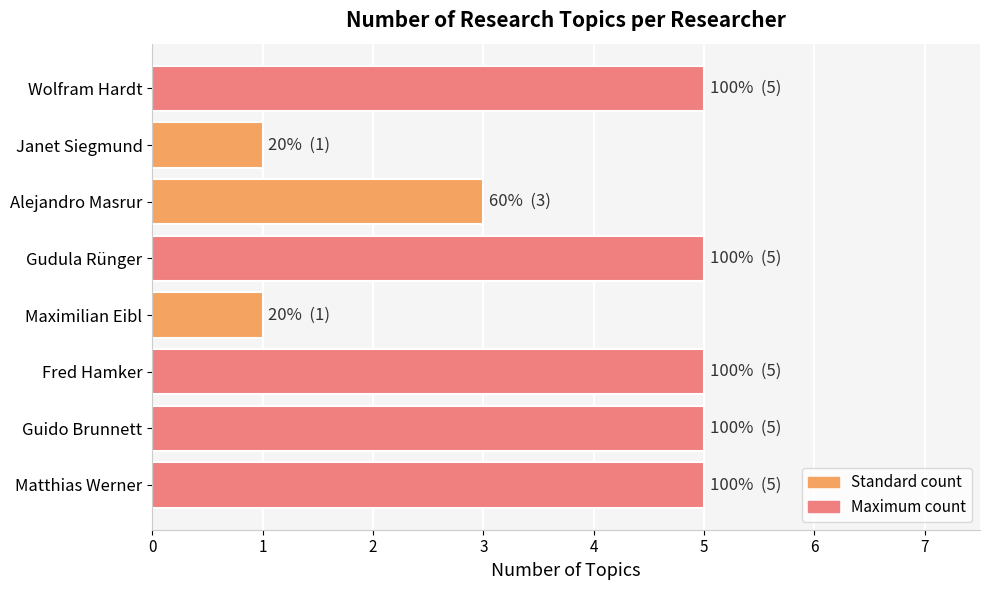

What is the maximum value shown in the chart?

5